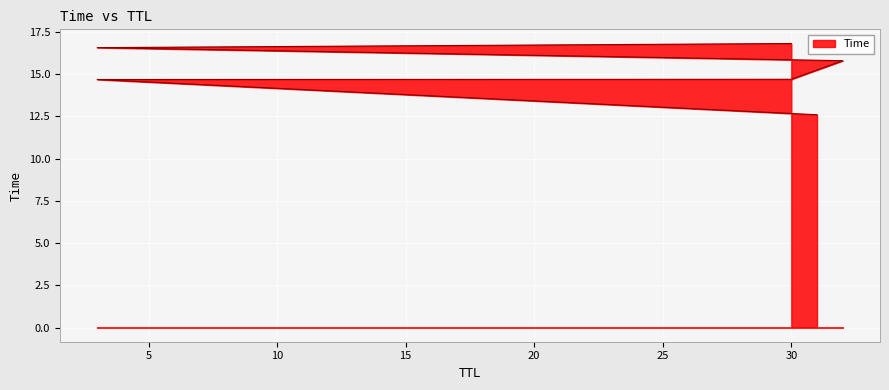

True or false: there are more than 1 points higher than both neighbors.

False